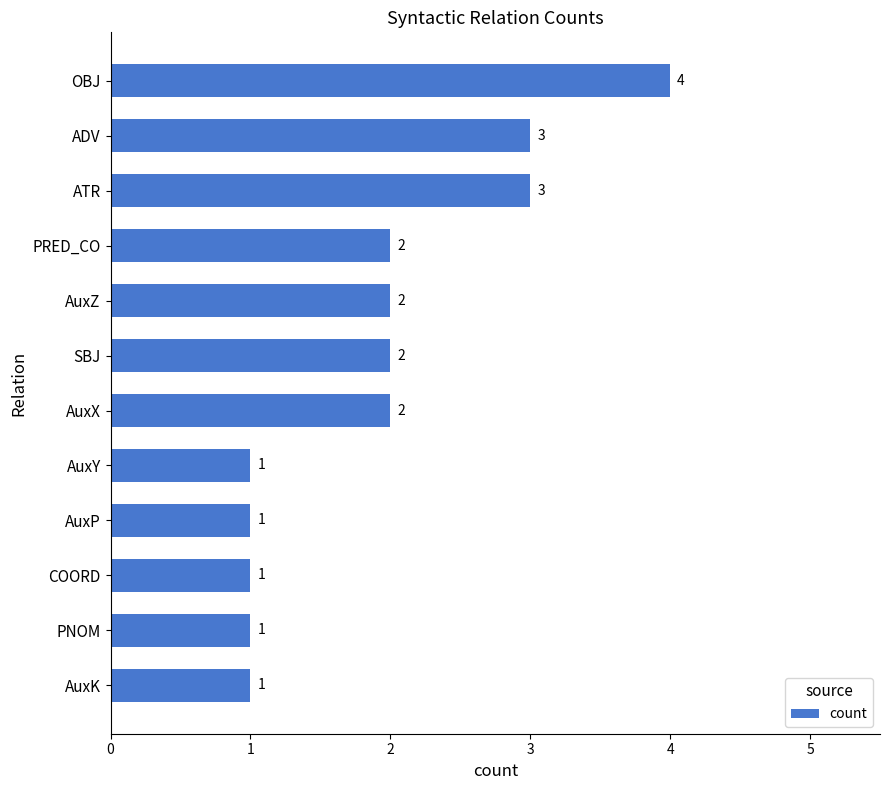

What is the difference between the second highest and minimum values?

2